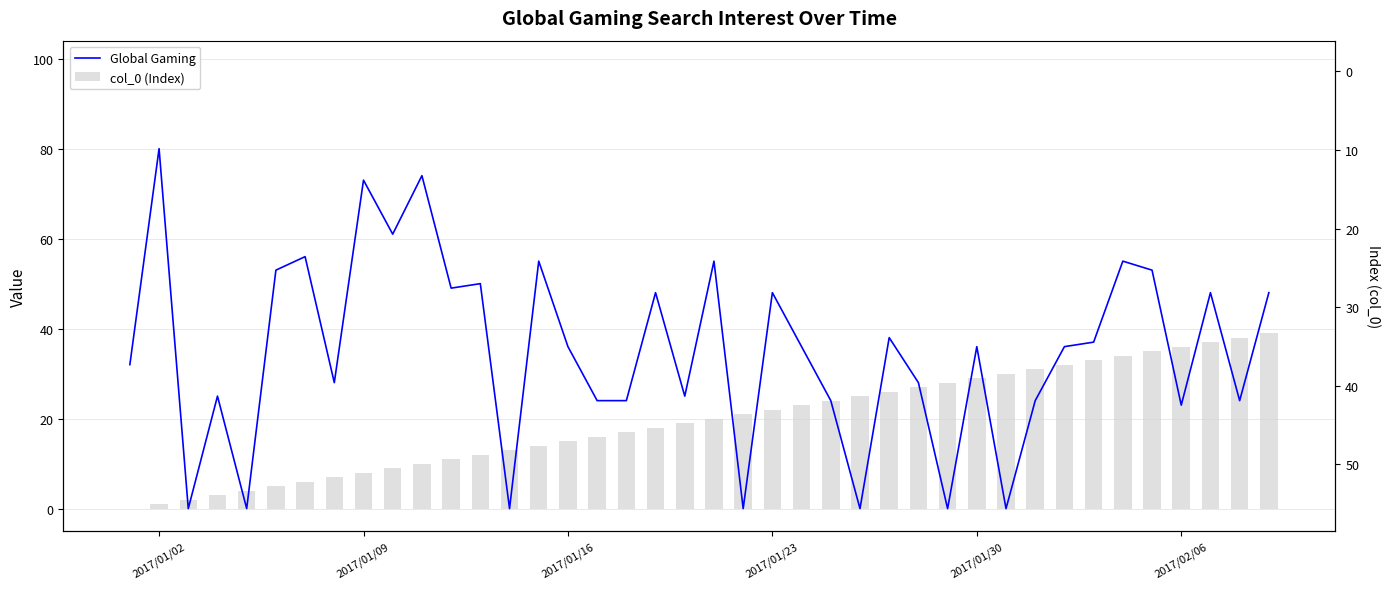

What is the difference between the second highest and minimum values in the Global Gaming series?

74